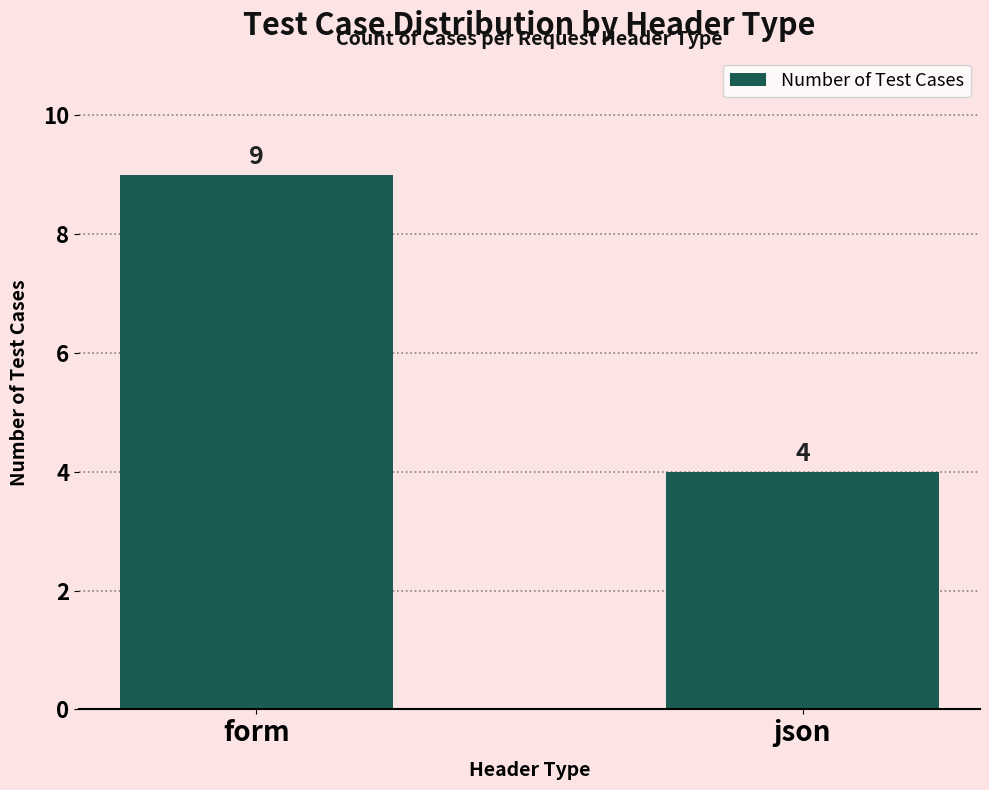

What is the ratio of the value at form to the value at json?

2.2